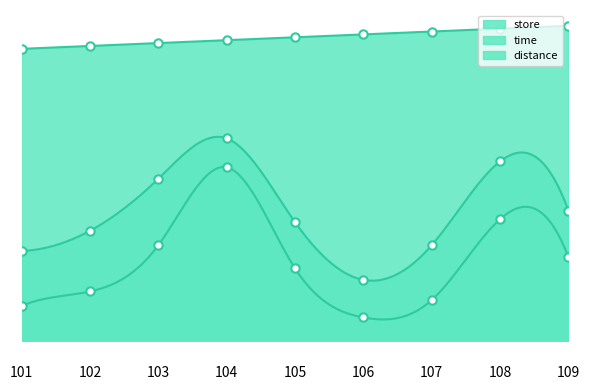

Reading left to right, list all the values displayed in this chart.

store: 101	102	103	104	105	106	107	108	109
time: 31	38	56	70	41	21	33	62	45
distance: 12	17	33	60	25	8	14	42	29